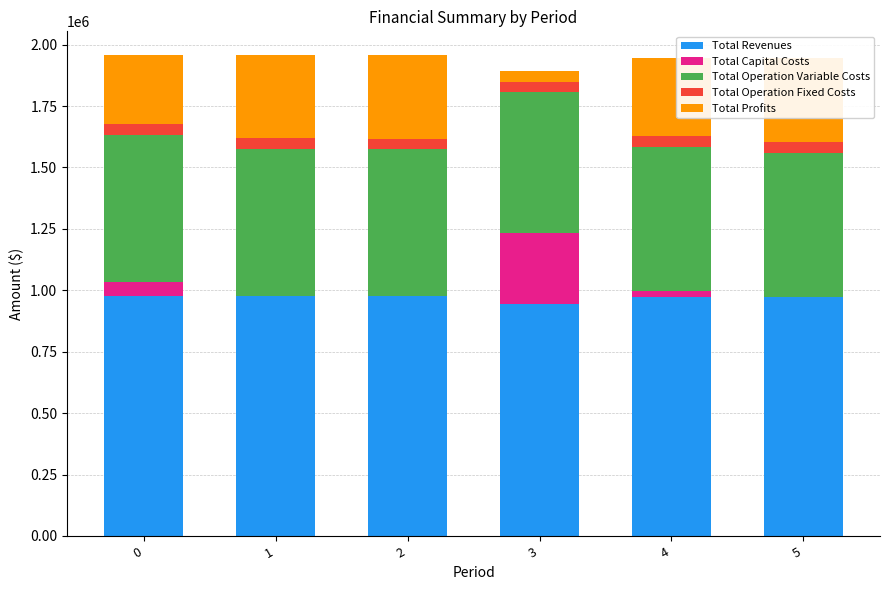

Reading left to right, what are all the values shown in this chart?

Total Revenues: 0=978137.5	1=978137.5	2=978137.5	3=945793.3	4=972989.8	5=972989.8
Total Capital Costs: 0=54560.0	1=0.0	2=0.0	3=289440.0	4=24800.0	5=0.0
Total Operation Variable Costs: 0=599345.0	1=597588.3	2=595829.3	3=570802.6	4=586325.4	5=584673.9
Total Operation Fixed Costs: 0=43051.6	1=43051.6	2=43051.6	3=42102.1	4=44708.2	5=44708.2
Total Profits: 0=281181.0	1=337497.6	2=339256.6	3=43448.6	4=317156.2	5=343607.7